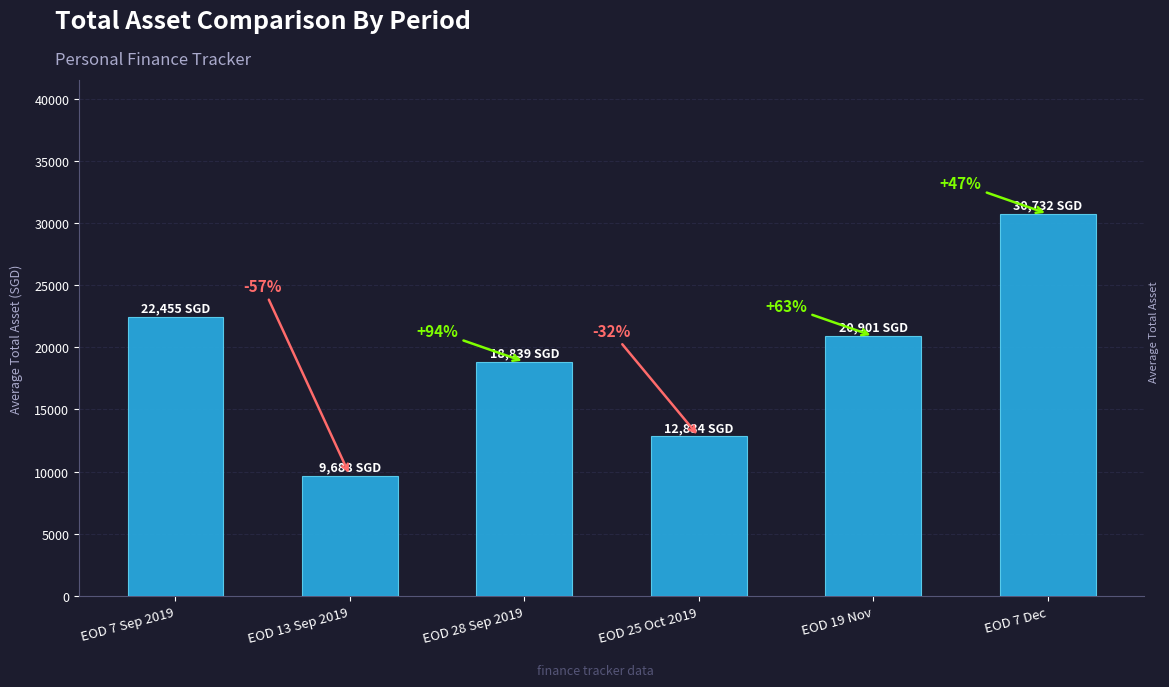

How many bars are there in total?

6